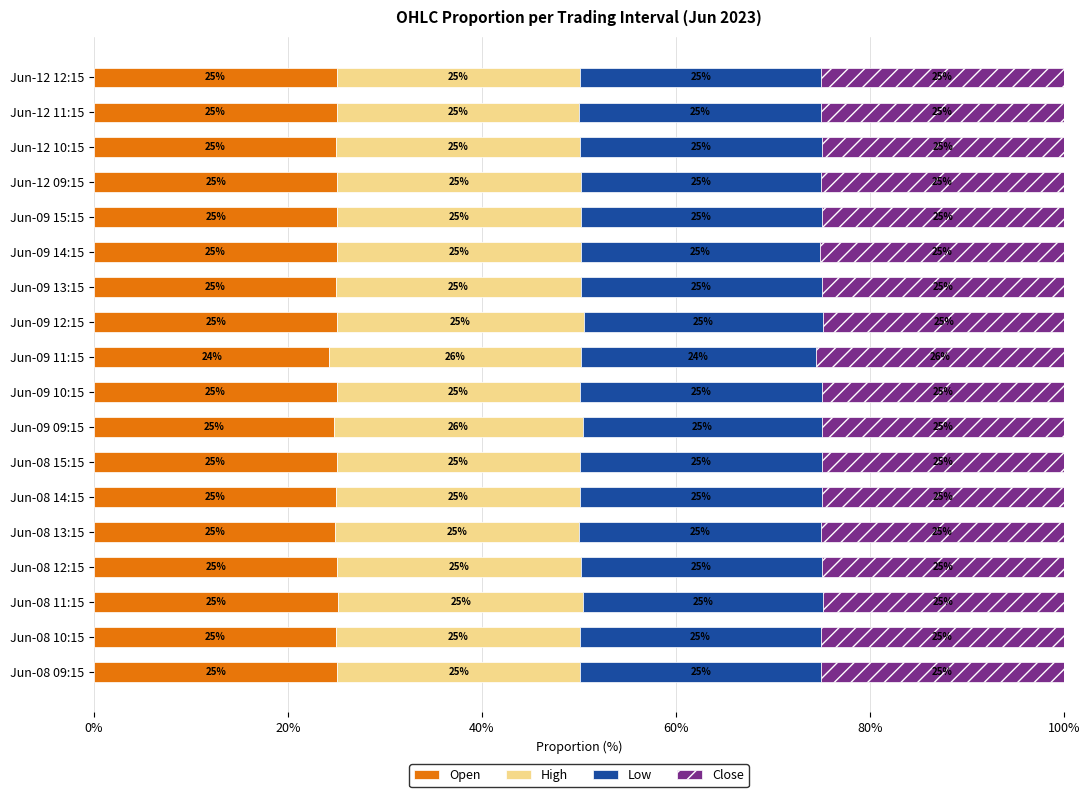

What is the highest value of the Open series?

25.2